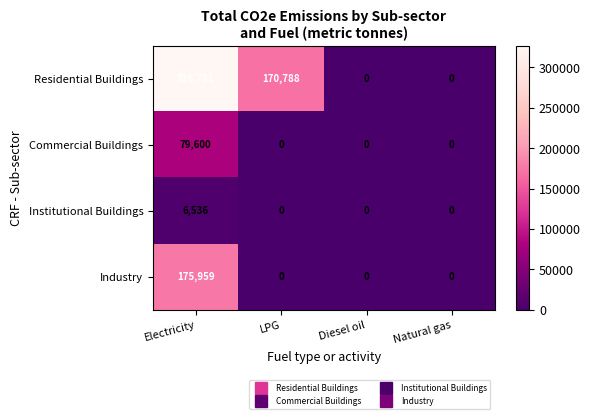

Which series has the widest spread of values?

Residential Buildings